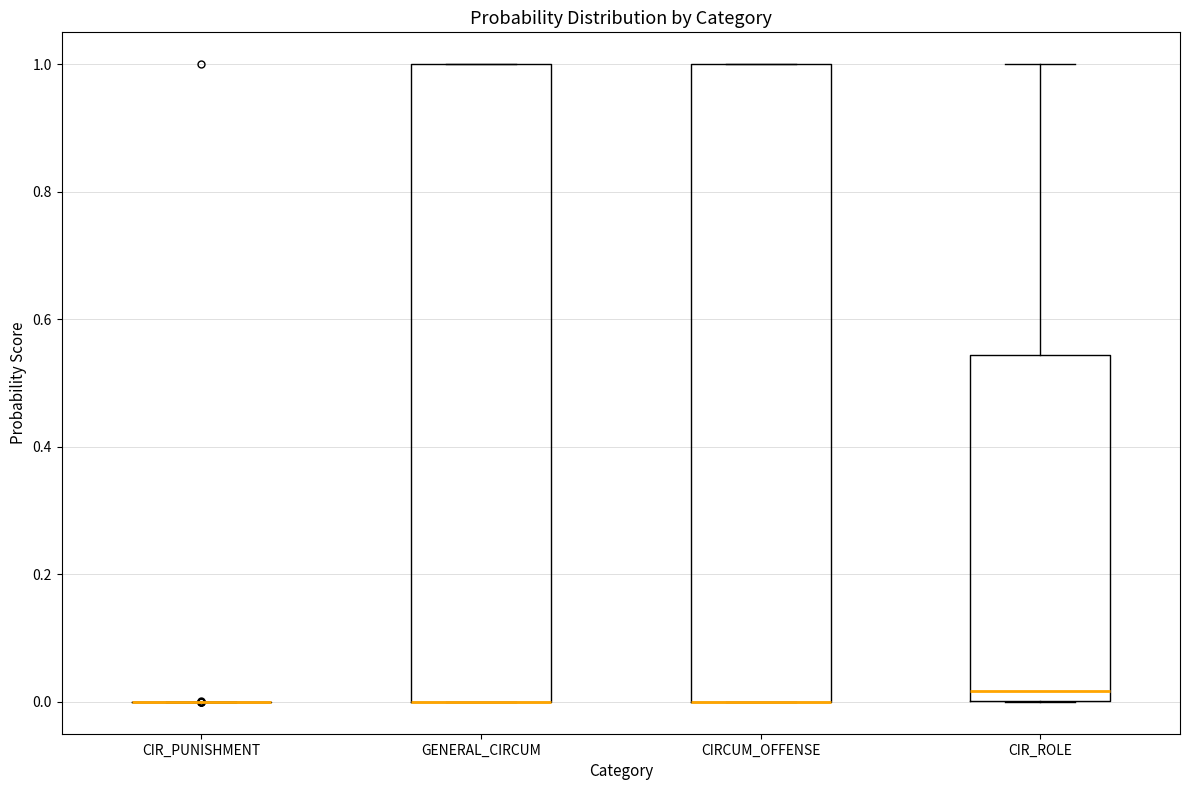

Reading left to right, transcribe this box plot: for each box, give where its median line is, the range the box spans, and where its two whiskers end, as read against the y-axis. The values are not printed on the chart, so give them approximately, as read against the axis.

CIR_PUNISHMENT: box collapsed to a line at 0.00, whiskers 0.00 to 0.00
GENERAL_CIRCUM: median 0.00 (drawn on the box's lower edge), box 0.00 to 1.00, whiskers 0.00 to 1.00
CIRCUM_OFFENSE: median 0.00 (drawn on the box's lower edge), box 0.00 to 1.00, whiskers 0.00 to 1.00
CIR_ROLE: median 0.02, box 0.00 to 0.54, whiskers 0.00 to 1.00